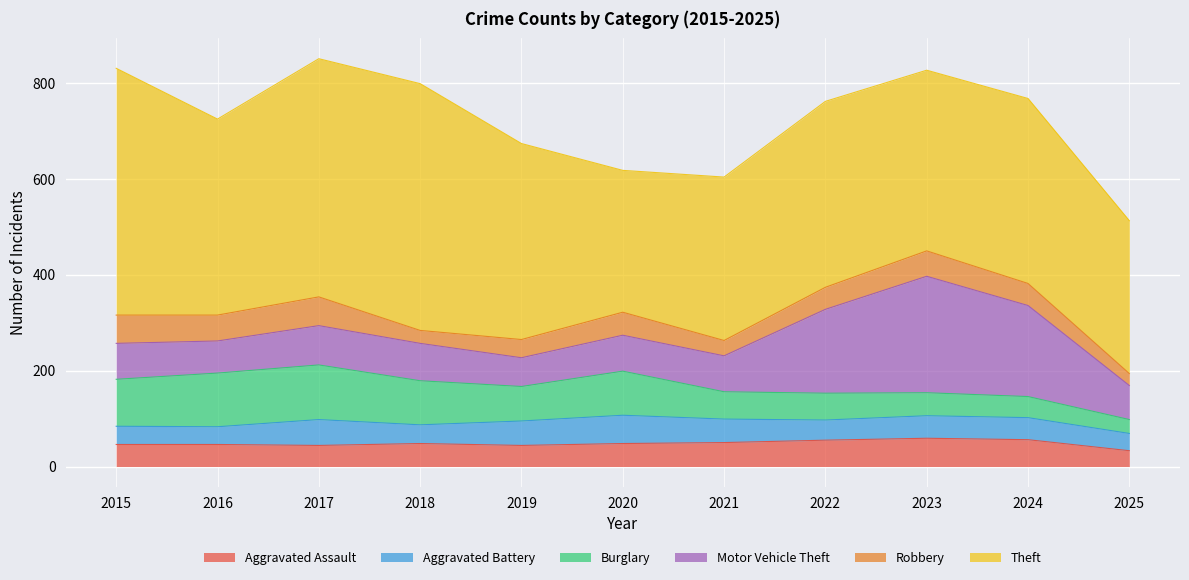

How many lines are shown in the chart?

6